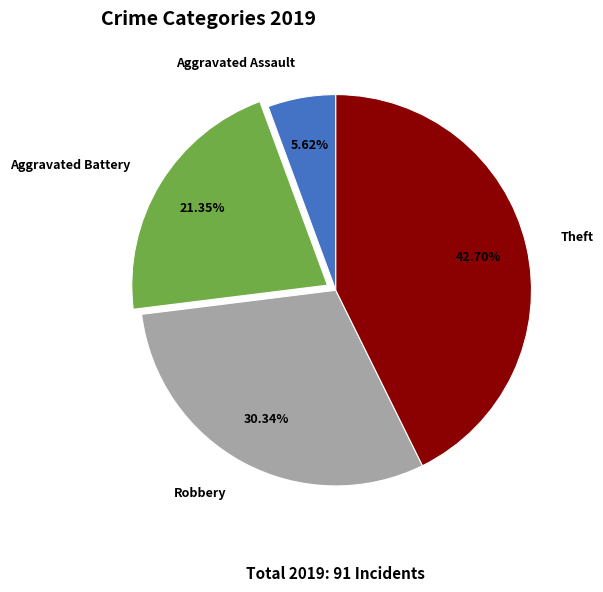

The Robbery slice represents 30% of the pie. True or false?

True